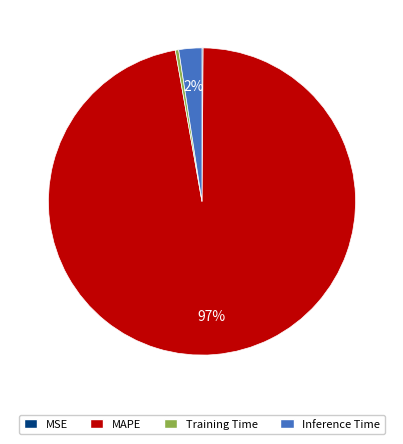

To the nearest percent, what is the average slice percentage?

25%